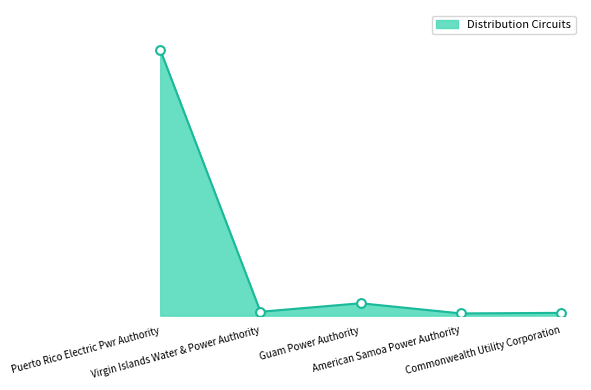

Between Commonwealth Utility Corporation and American Samoa Power Authority, which is larger?

Commonwealth Utility Corporation